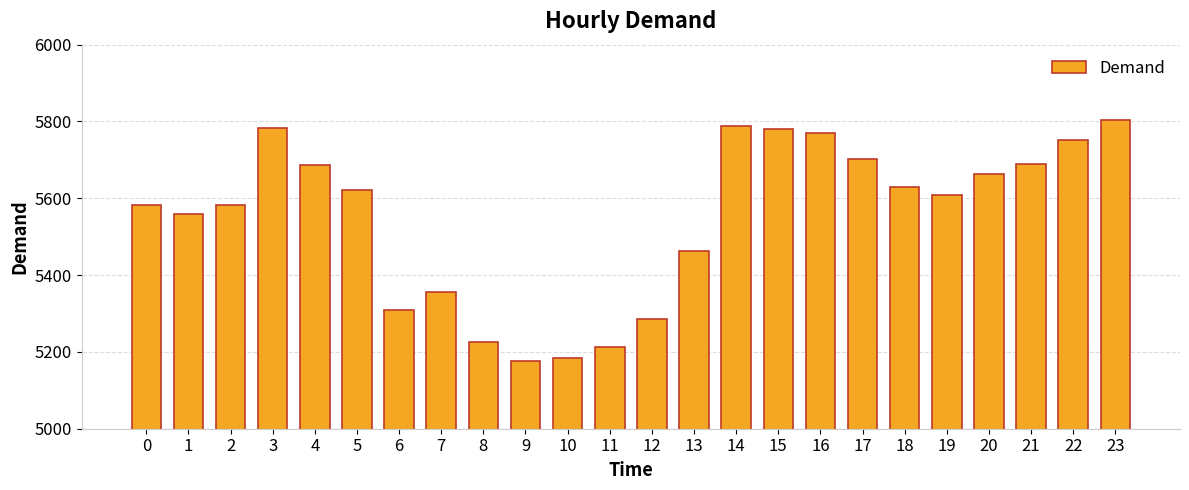

What is the sum of the values at 15 and 19?

11388